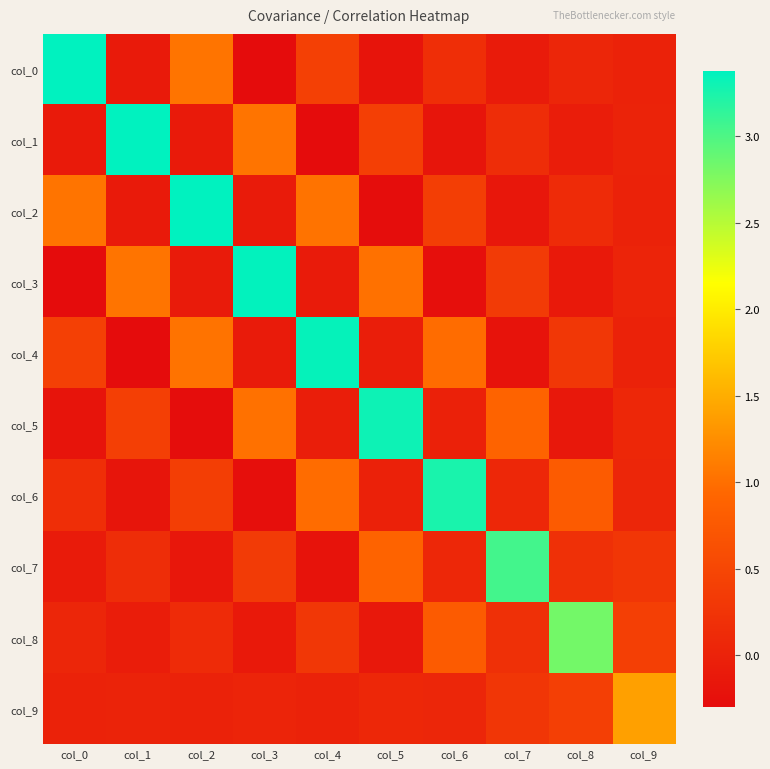

Reading left to right, list all the values displayed in this chart.

col_0: col_0=3.4	col_1=-0.1	col_2=1.0	col_3=-0.3	col_4=0.4	col_5=-0.2	col_6=0.2	col_7=-0.1	col_8=0.1	col_9=-0.0
col_1: col_0=-0.1	col_1=3.4	col_2=-0.1	col_3=1.0	col_4=-0.3	col_5=0.4	col_6=-0.2	col_7=0.2	col_8=-0.1	col_9=0.0
col_2: col_0=1.0	col_1=-0.1	col_2=3.4	col_3=-0.1	col_4=1.0	col_5=-0.3	col_6=0.4	col_7=-0.2	col_8=0.1	col_9=-0.0
col_3: col_0=-0.3	col_1=1.0	col_2=-0.1	col_3=3.4	col_4=-0.1	col_5=1.0	col_6=-0.3	col_7=0.3	col_8=-0.1	col_9=0.0
col_4: col_0=0.4	col_1=-0.3	col_2=1.0	col_3=-0.1	col_4=3.3	col_5=-0.1	col_6=1.0	col_7=-0.2	col_8=0.3	col_9=-0.0
col_5: col_0=-0.2	col_1=0.4	col_2=-0.3	col_3=1.0	col_4=-0.1	col_5=3.3	col_6=-0.0	col_7=0.9	col_8=-0.1	col_9=0.1
col_6: col_0=0.2	col_1=-0.2	col_2=0.4	col_3=-0.3	col_4=1.0	col_5=-0.0	col_6=3.3	col_7=0.1	col_8=0.8	col_9=0.1
col_7: col_0=-0.1	col_1=0.2	col_2=-0.2	col_3=0.3	col_4=-0.2	col_5=0.9	col_6=0.1	col_7=3.1	col_8=0.2	col_9=0.3
col_8: col_0=0.1	col_1=-0.1	col_2=0.1	col_3=-0.1	col_4=0.3	col_5=-0.1	col_6=0.8	col_7=0.2	col_8=2.8	col_9=0.4
col_9: col_0=-0.0	col_1=0.0	col_2=-0.0	col_3=0.0	col_4=-0.0	col_5=0.1	col_6=0.1	col_7=0.3	col_8=0.4	col_9=1.4